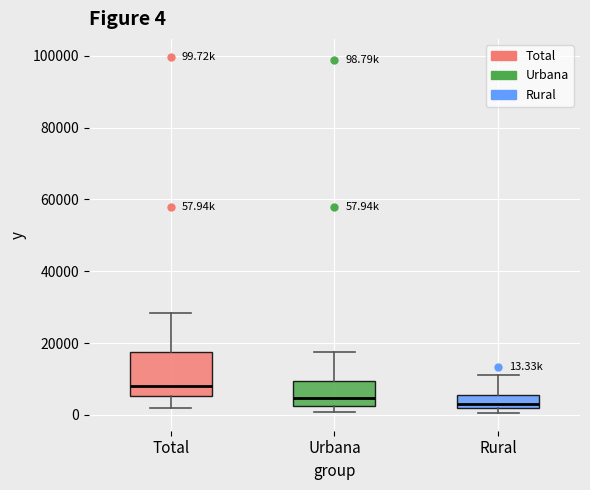

Comparing the boxes themselves (not the whiskers), which one is the tallest?

Total